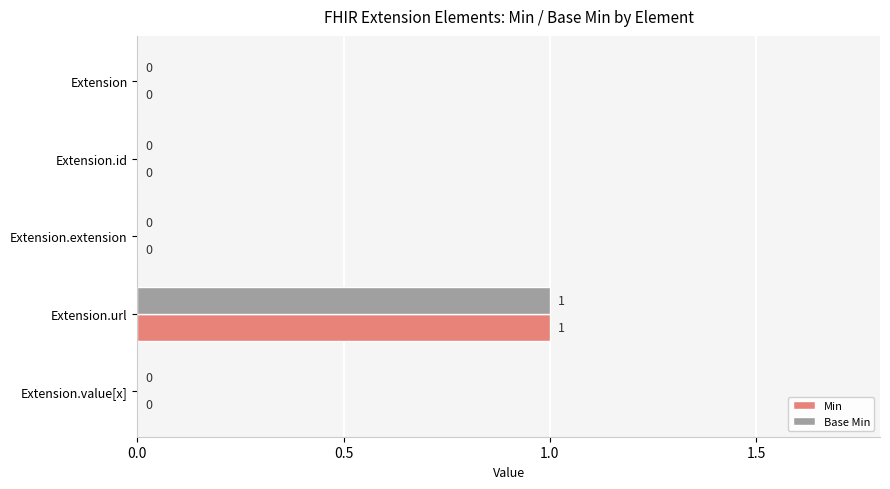

How many Base Min values are between 0 and 1?

5